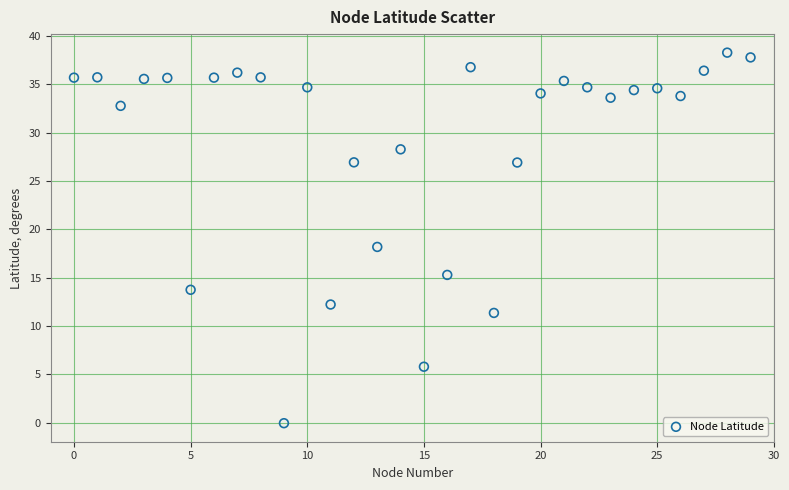

What Y value in the scatter plot is closest to 19?

18.2